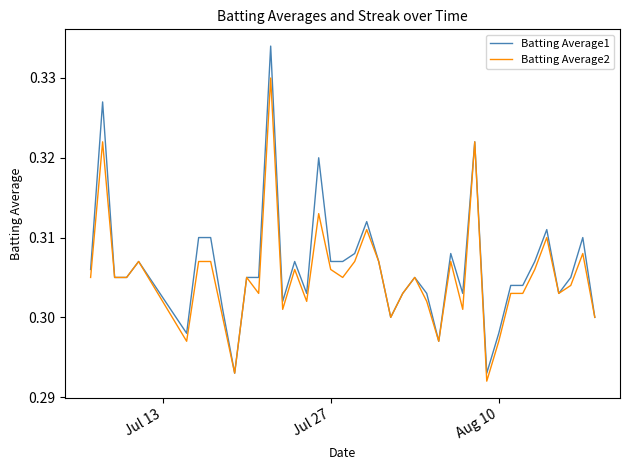

Which series has the largest range (max minus min)?

Batting Average1